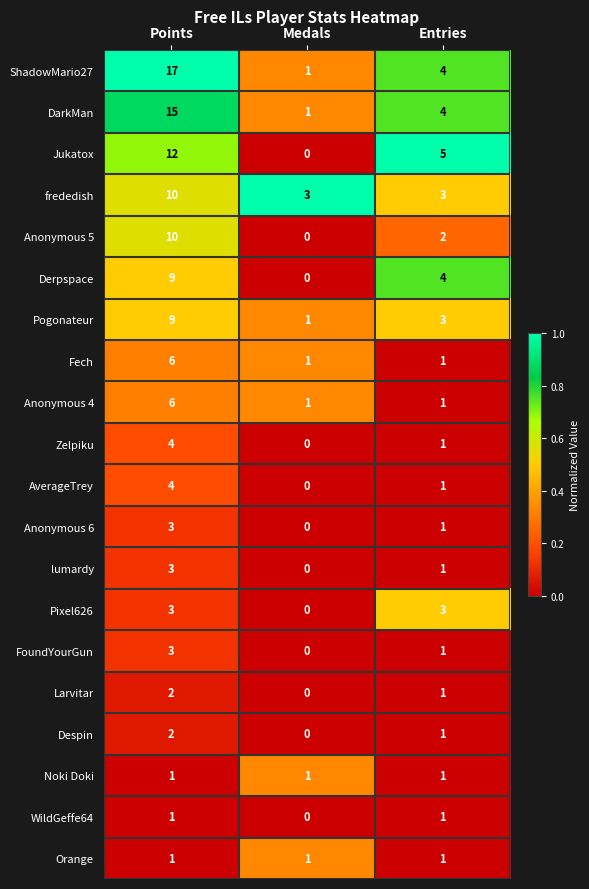

How many data points does each series have?

3